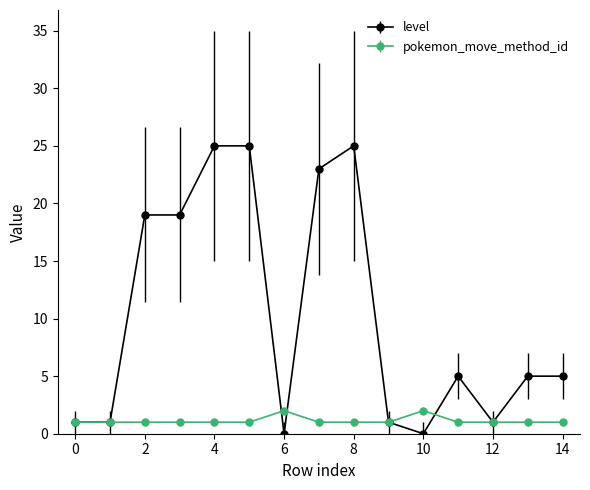

Reading right to left, what are all the values shown in this chart?

level: 5	5	1	5	0	1	25	23	0	25	25	19	19	1	1
pokemon_move_method_id: 1	1	1	1	2	1	1	1	2	1	1	1	1	1	1